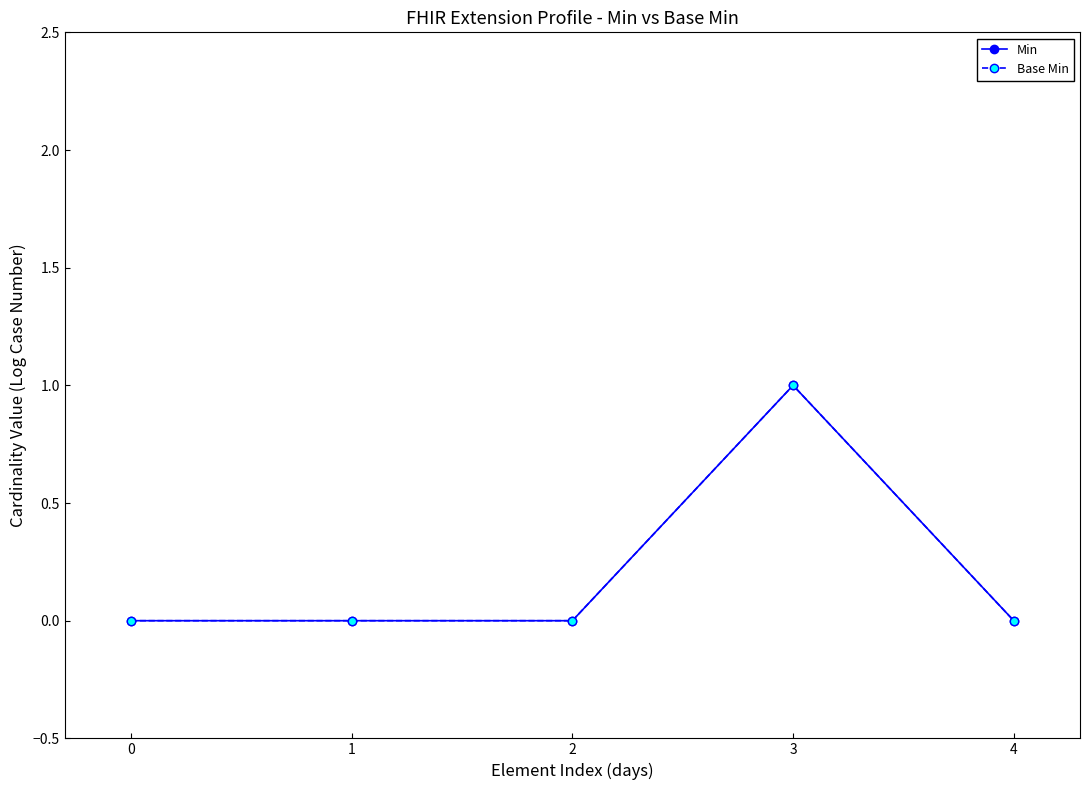

Is this an area chart (filled region under the line)?

No